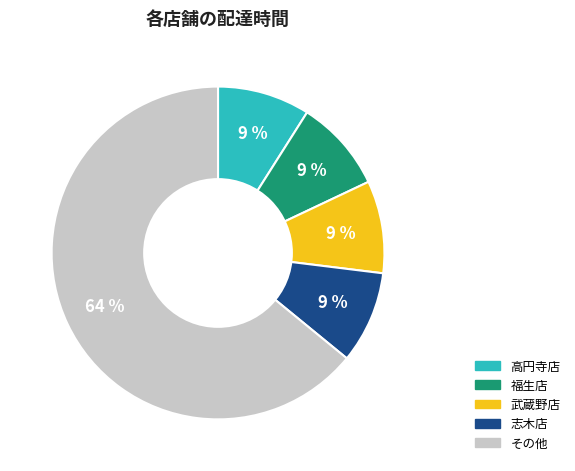

Is it true that 志木店 is 15% of the pie?

False